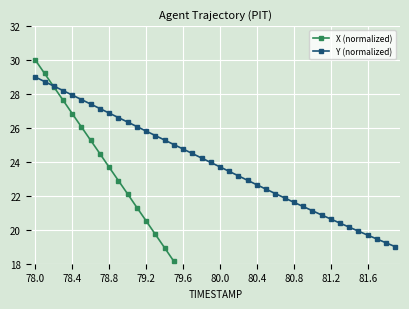

Does the chart display data point markers on the line(s)?

Yes